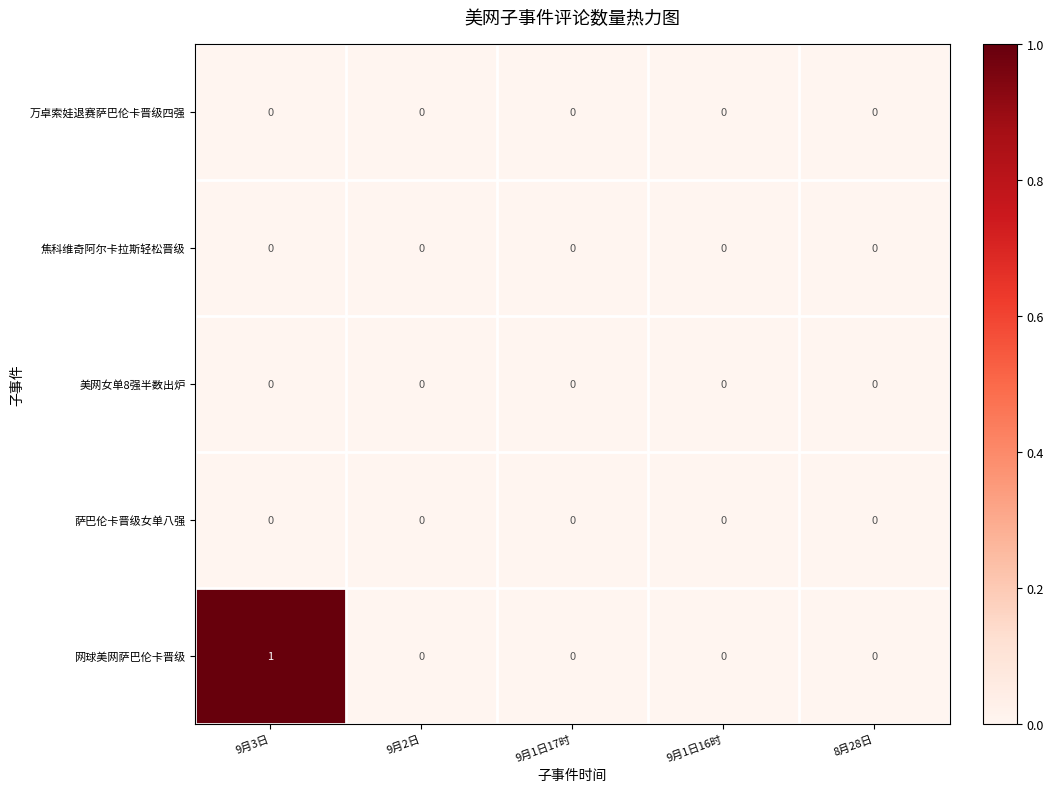

Which series changed the most between 9月3日 and 8月28日?

网球美网萨巴伦卡晋级